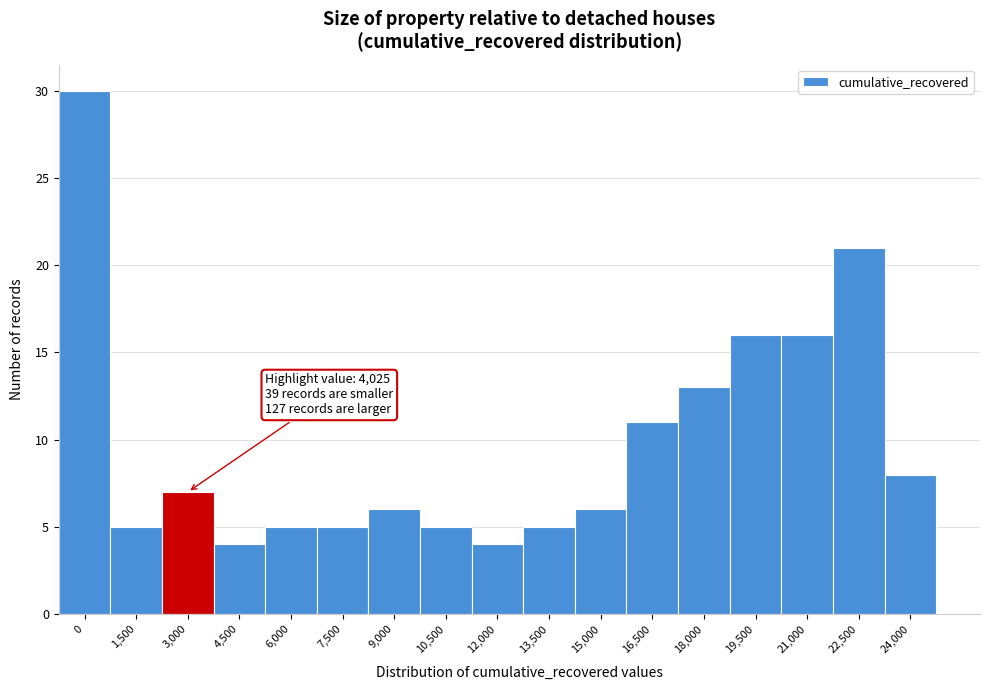

Reading left to right, transcribe all the data shown in this chart.

30	5	7	4	5	5	6	5	4	5	6	11	13	16	16	21	8